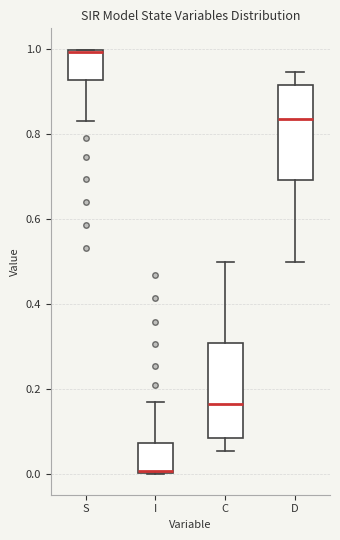

Reading left to right, transcribe this box plot: for each box, give where its median line is, the range the box spans, and where its two whiskers end, as read against the y-axis. The values are not printed on the chart, so give them approximately, as read against the axis.

S: median 1.00, box 0.92 to 1.00, whiskers 0.84 to 1.00
I: median 0.00, box 0.00 to 0.08, whiskers 0.00 to 0.16
C: median 0.16, box 0.08 to 0.30, whiskers 0.06 to 0.50
D: median 0.84, box 0.70 to 0.92, whiskers 0.50 to 0.94